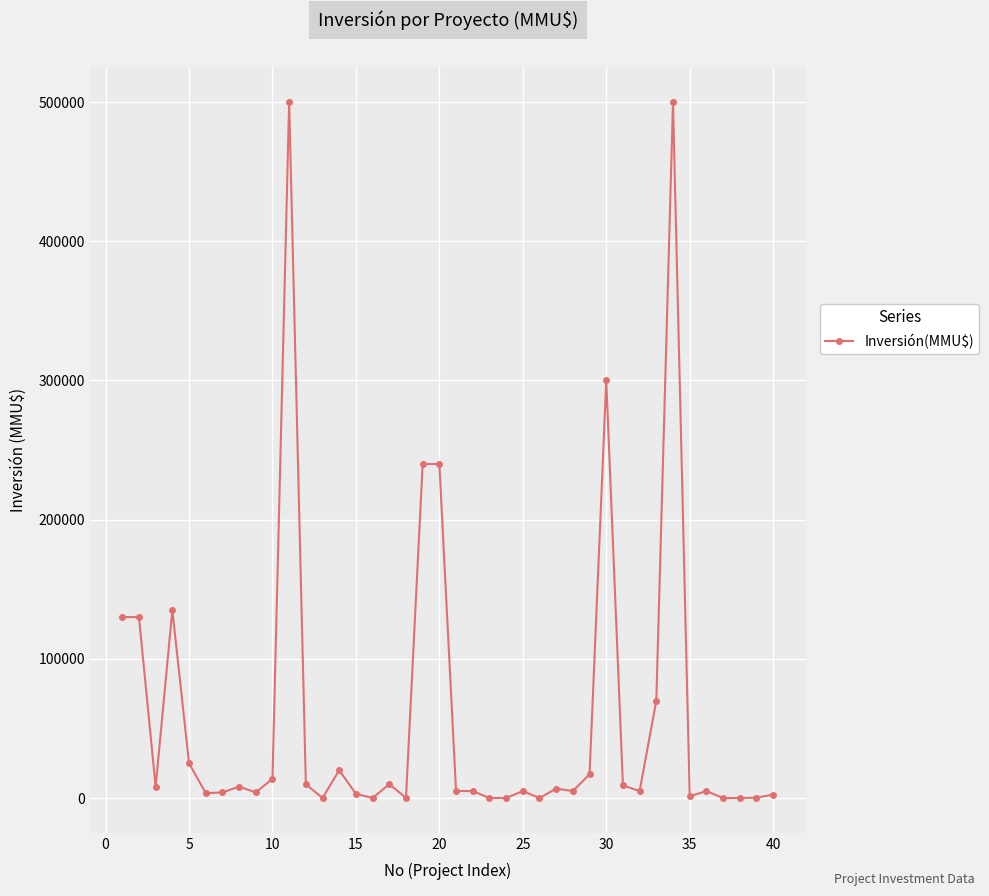

True or false: there are more than 2 points higher than both neighbors.

True